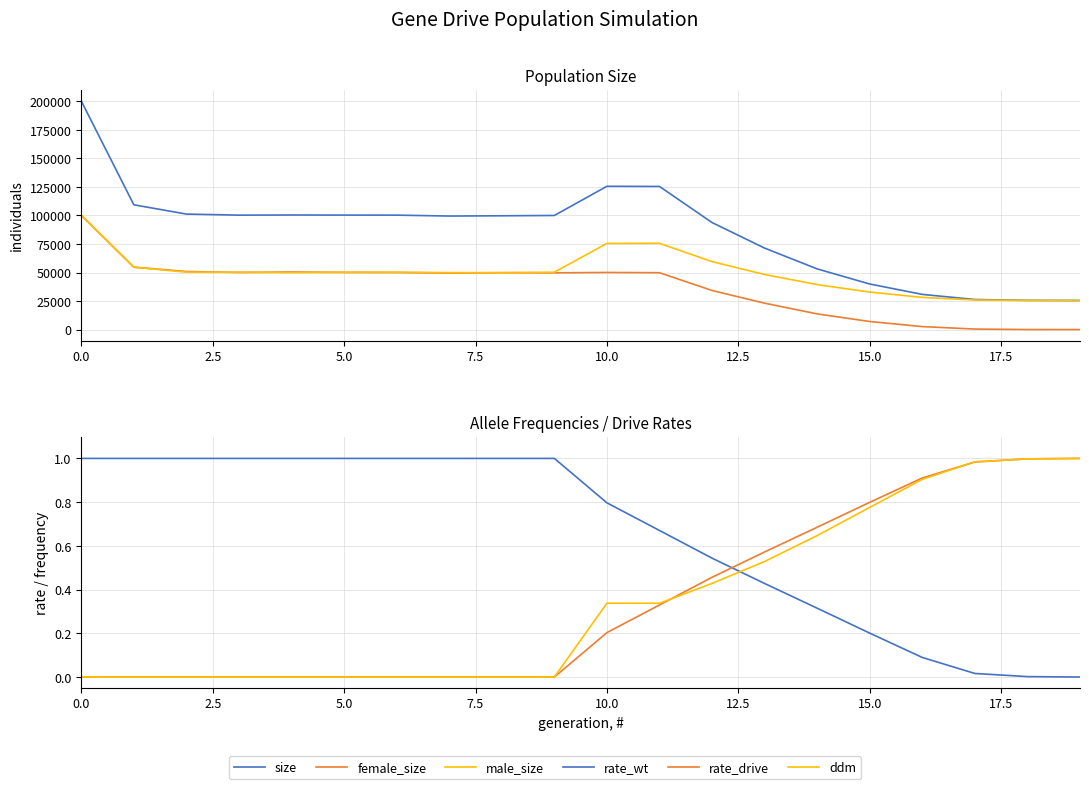

What is the value of the female_size point at the 2nd from the left?

54715.0